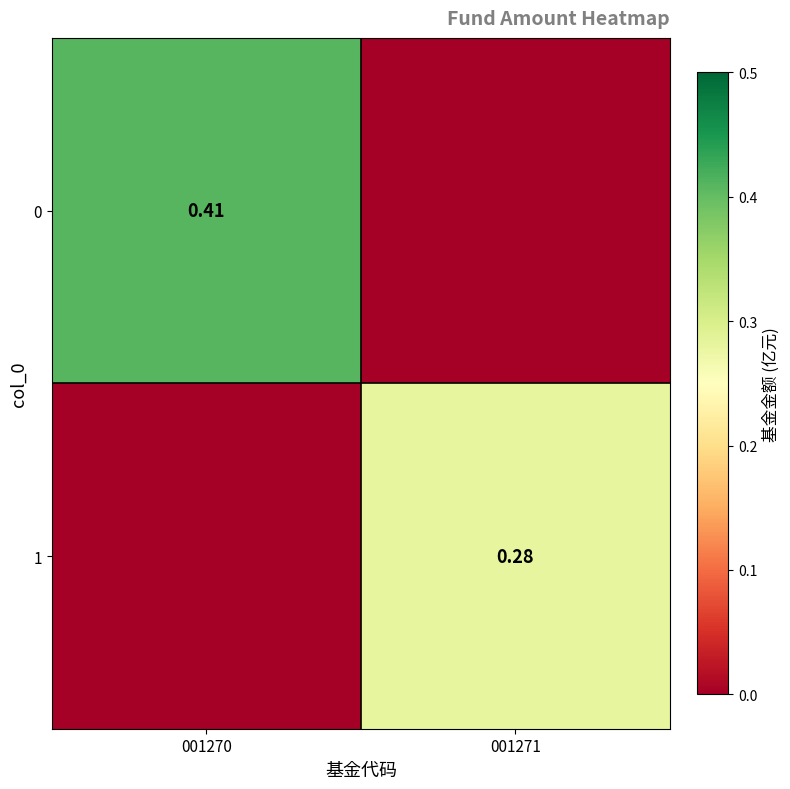

Is the value of 1 at 001271 greater than the value of 0 at 001270?

No